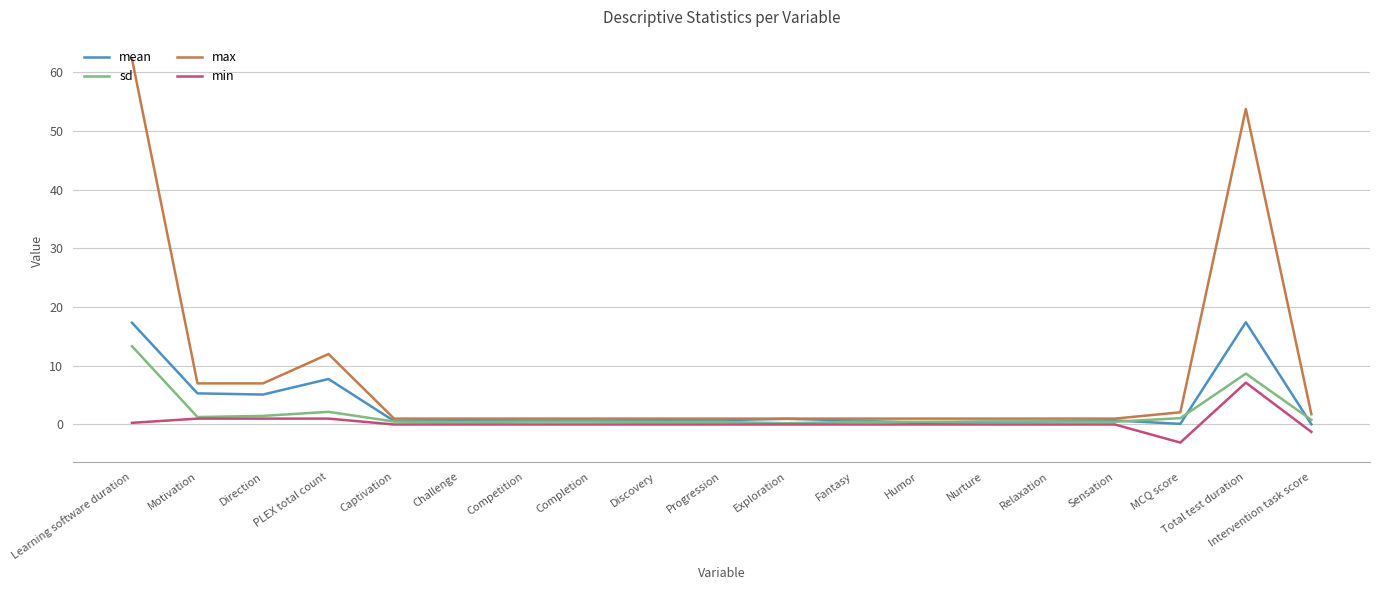

At how many categories does at least one series exceed 13?

2